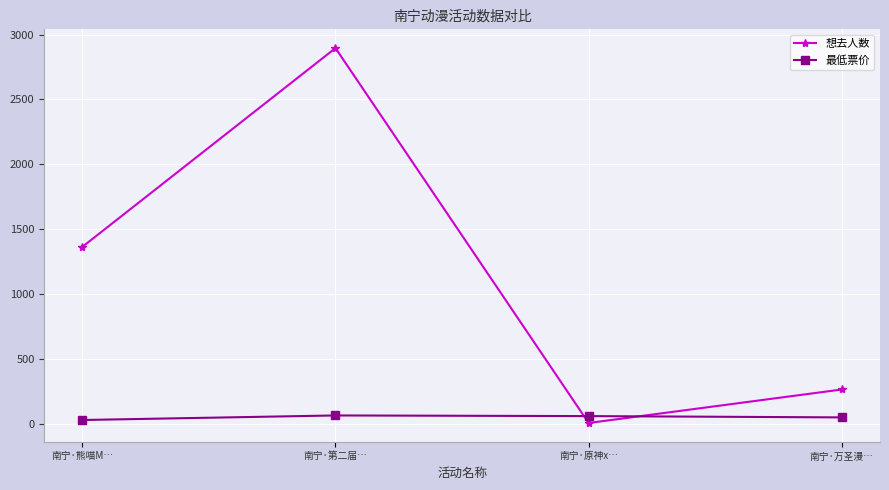

Which series changed the most between 南宁·熊喵M… and 南宁·第二届…?

想去人数